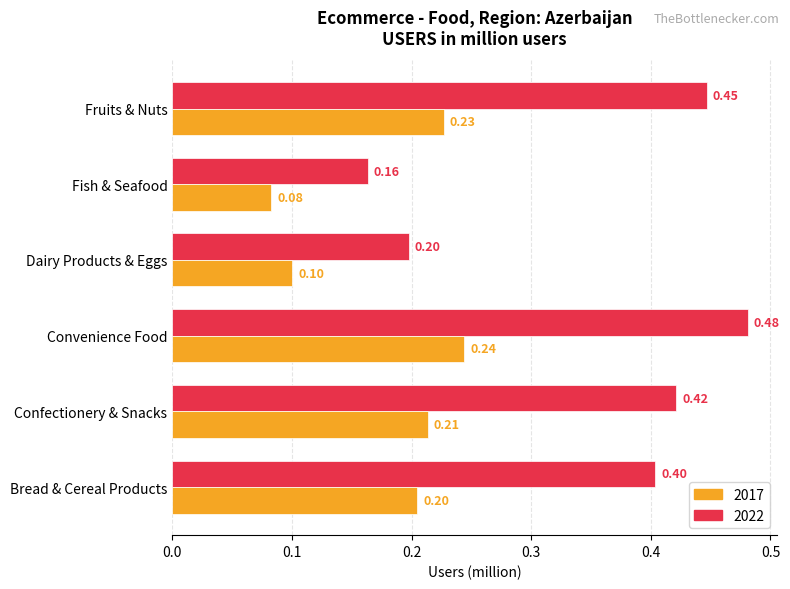

At which category is the sum across all series the highest?

Convenience Food